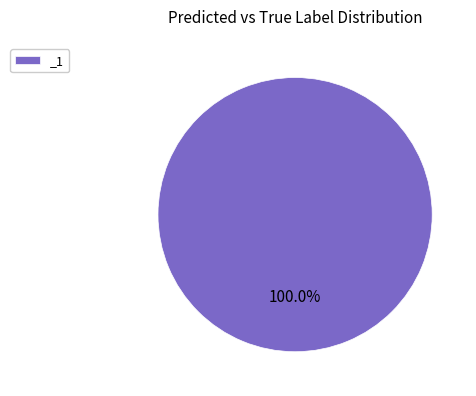

Rank the categories by value from highest to lowest.

_1